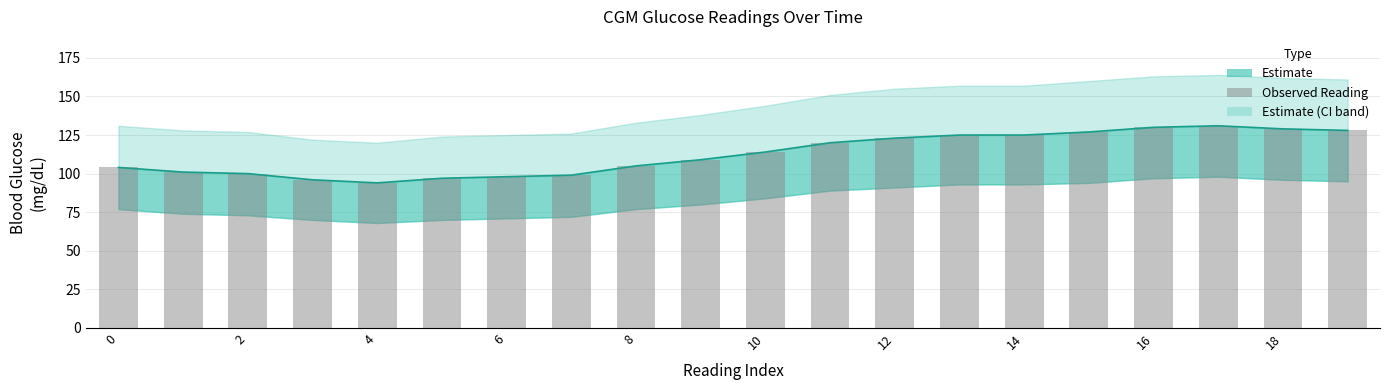

True or false: the data shows 63 at 0.

False